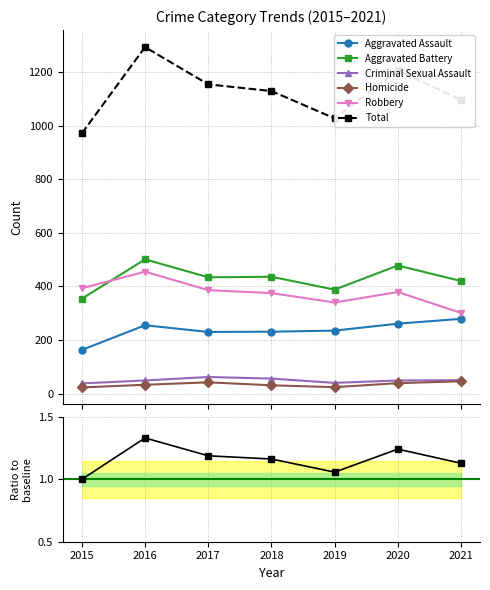

In Total, how many points are higher than both neighbors (excluding endpoints)?

2